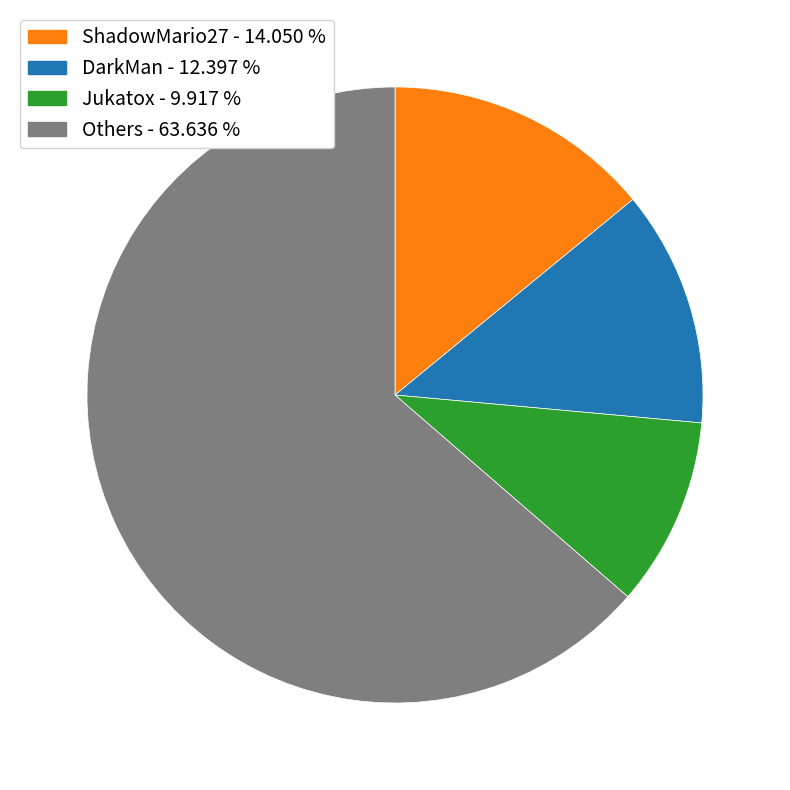

Is there any slice that represents more than half of the pie?

Yes